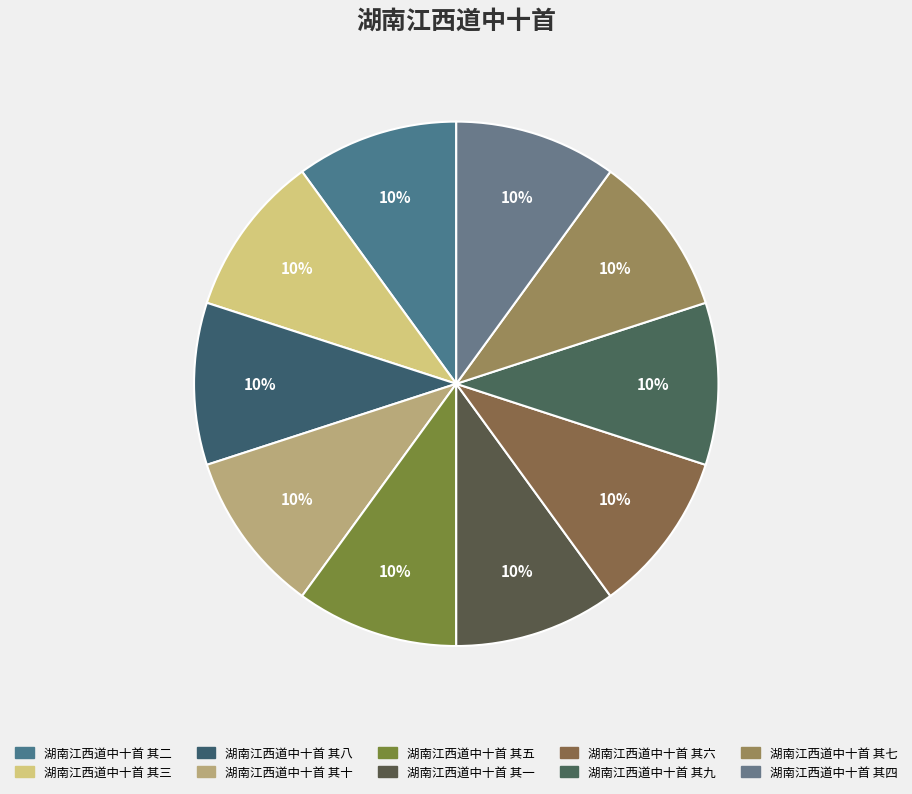

Which has a higher value, 湖南江西道中十首 其六 or 湖南江西道中十首 其四?

湖南江西道中十首 其四